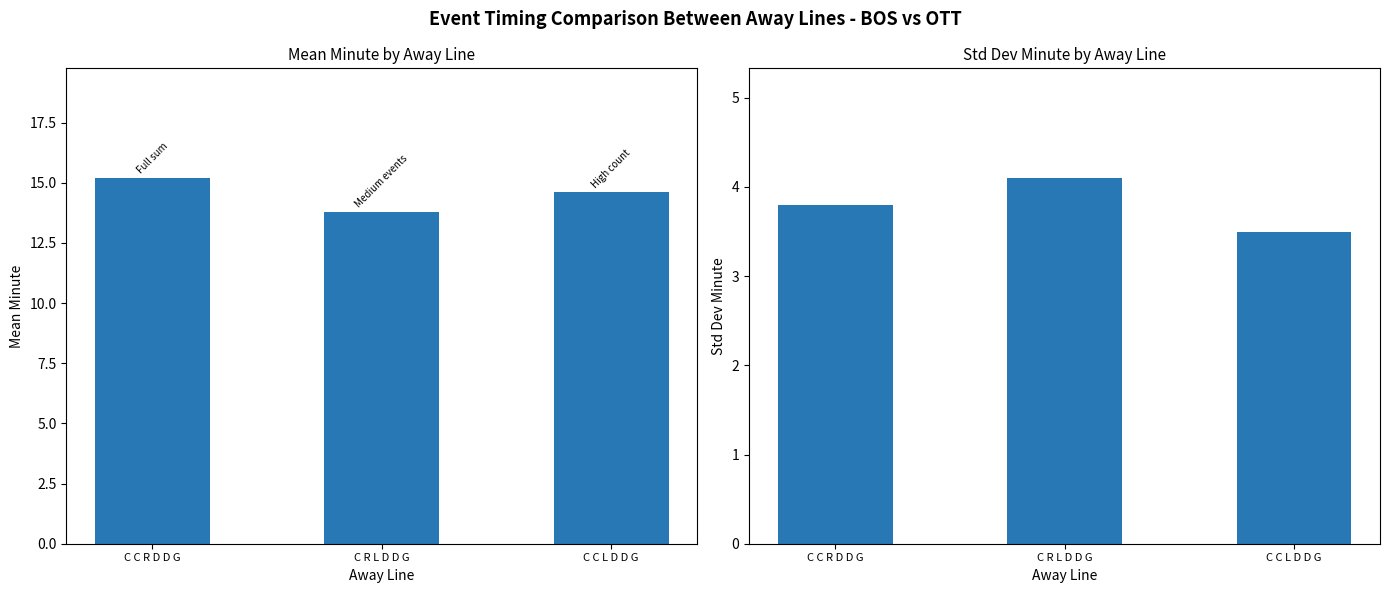

Reading right to left, transcribe all the data shown in this chart.

Mean Minute: C C L D D G=14.6	C R L D D G=13.8	C C R D D G=15.2
Std Dev Minute: C C L D D G=3.5	C R L D D G=4.1	C C R D D G=3.8